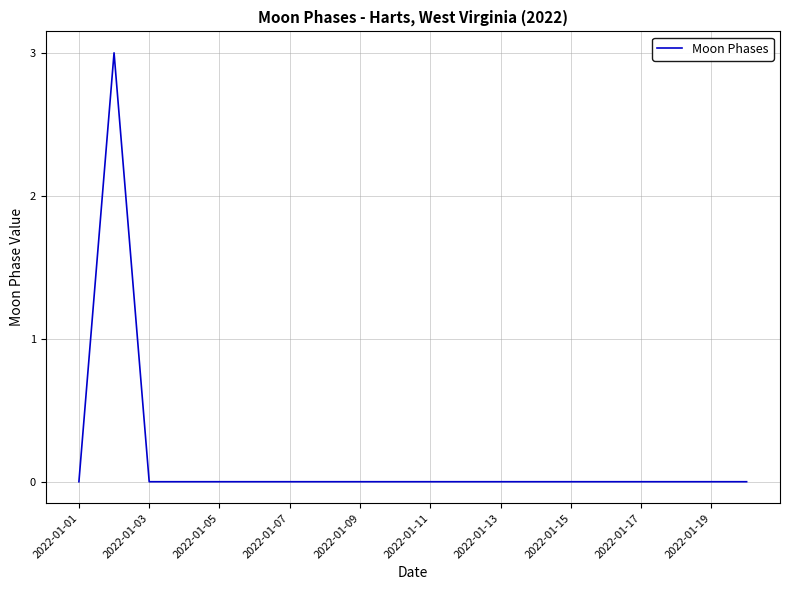

What is the maximum value shown in the chart?

3